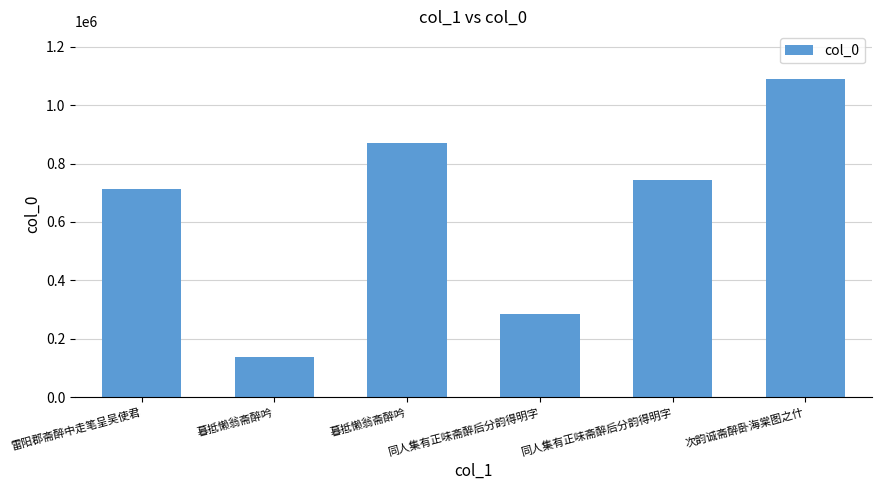

How many data points are less than 742882?

3